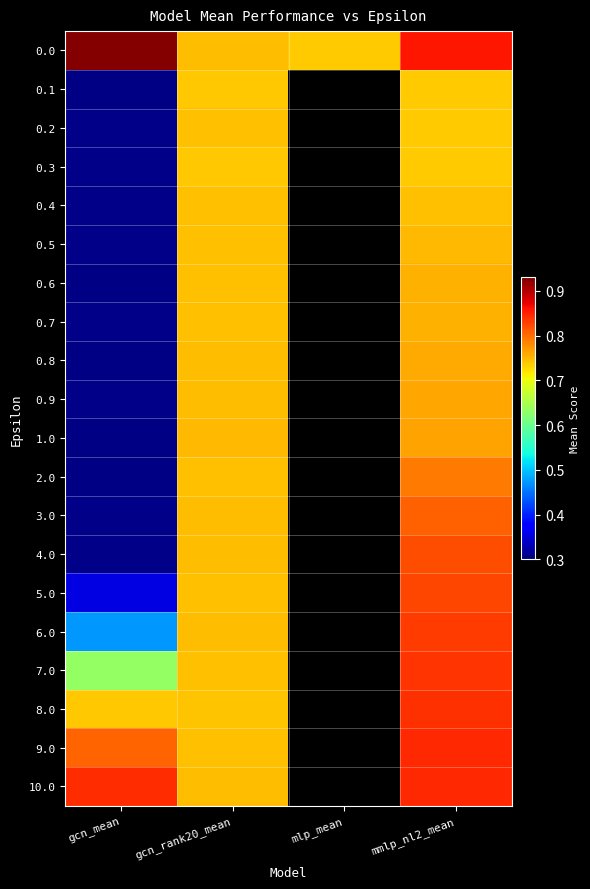

What is the maximum value shown in the chart?

0.9